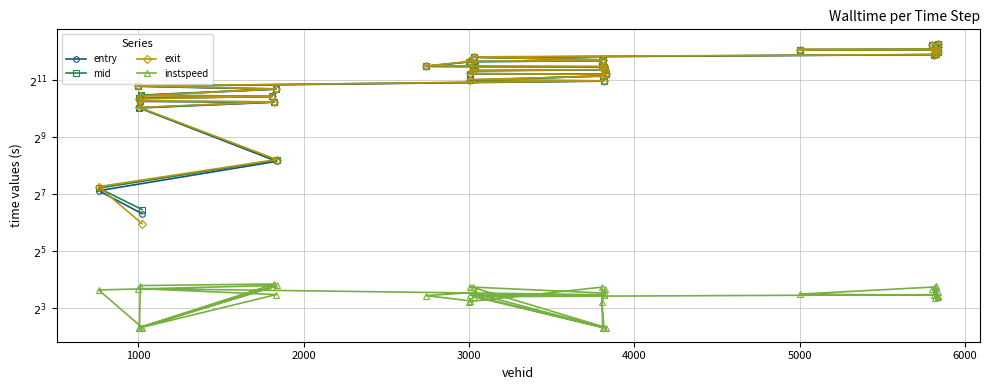

How many lines are shown in the chart?

4